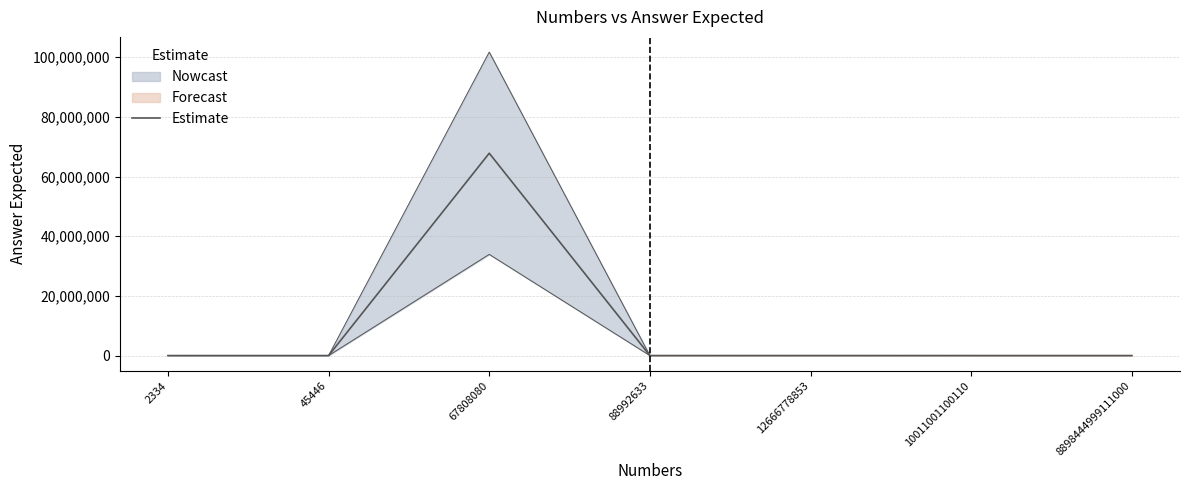

Rank the categories by value from highest to lowest.

67808080, 12666778853, 45446, 8898444999111000, 88992633, 2334, 10011001100110